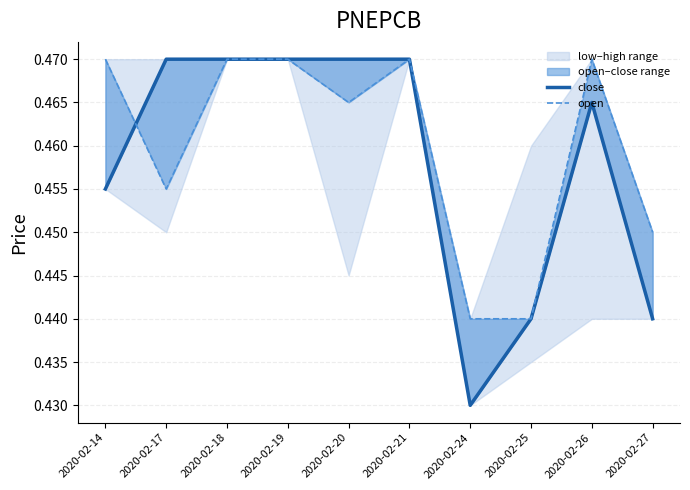

Which series has the largest total across all categories?

open